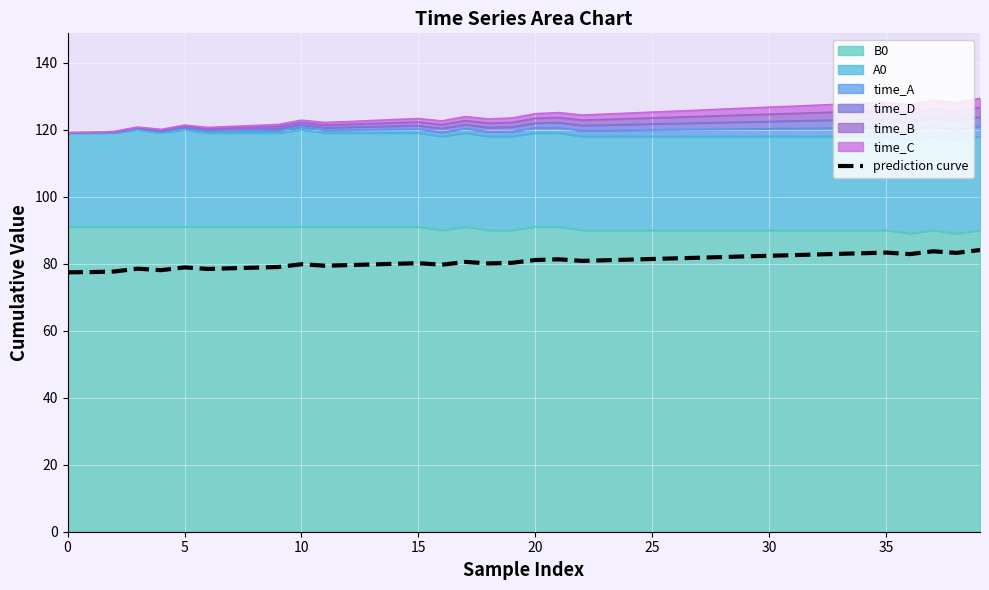

Read the value at 19.

80.3